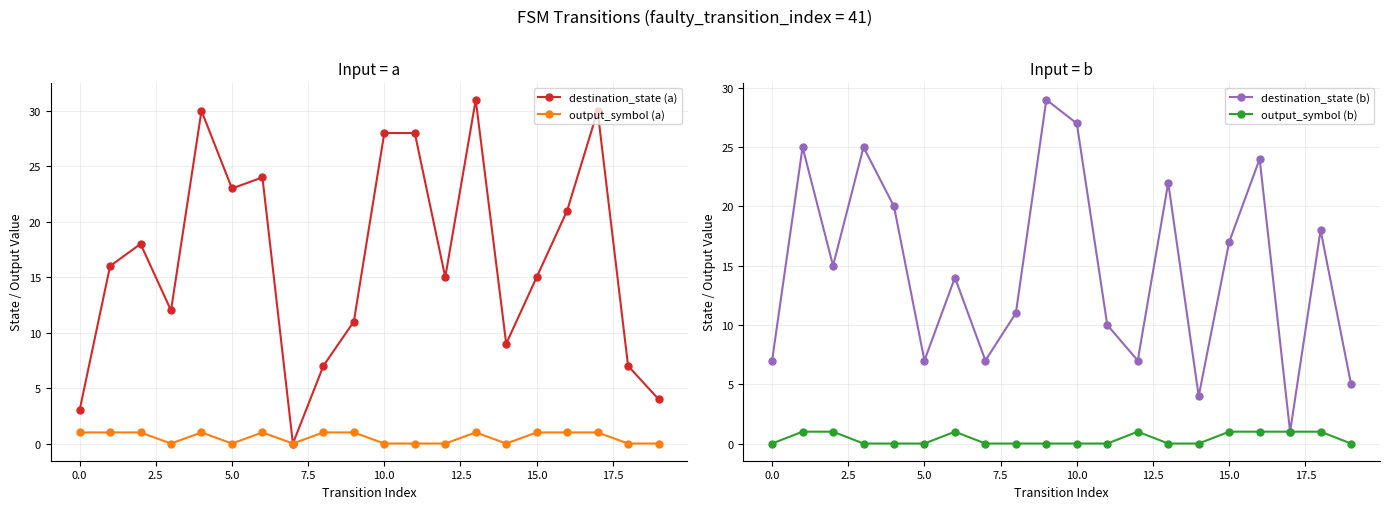

What is the spread (max minus min) of values at 12?

15